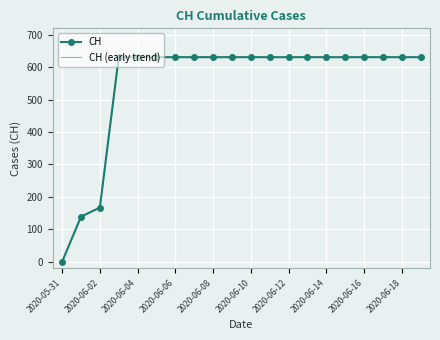

Rank the categories by value from lowest to highest.

2020-05-31, 2020-06-01, 2020-06-02, 2020-06-03, 2020-06-04, 2020-06-05, 2020-06-06, 2020-06-07, 2020-06-08, 2020-06-09, 2020-06-10, 2020-06-11, 2020-06-12, 2020-06-13, 2020-06-14, 2020-06-15, 2020-06-16, 2020-06-17, 2020-06-18, 2020-06-19